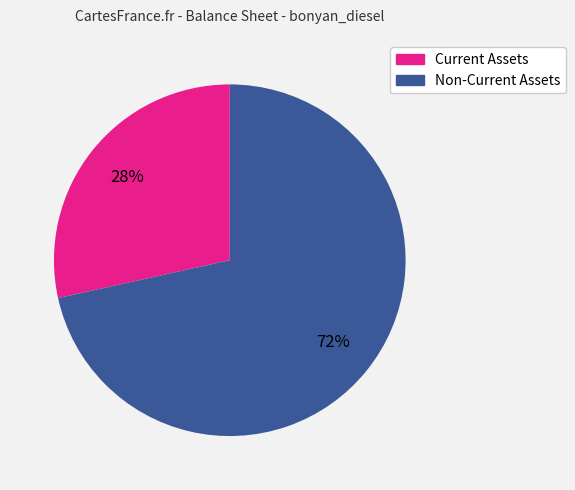

To the nearest percent, what is the average slice percentage?

50%